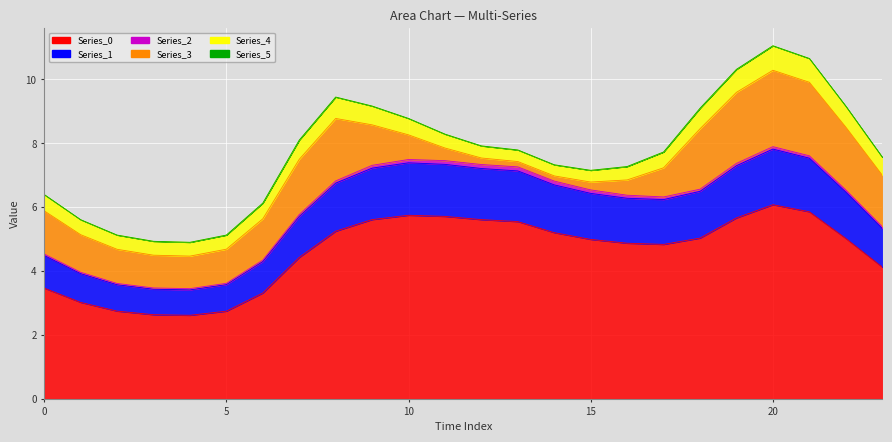

How many data points in Series_0 are less than 5?

12